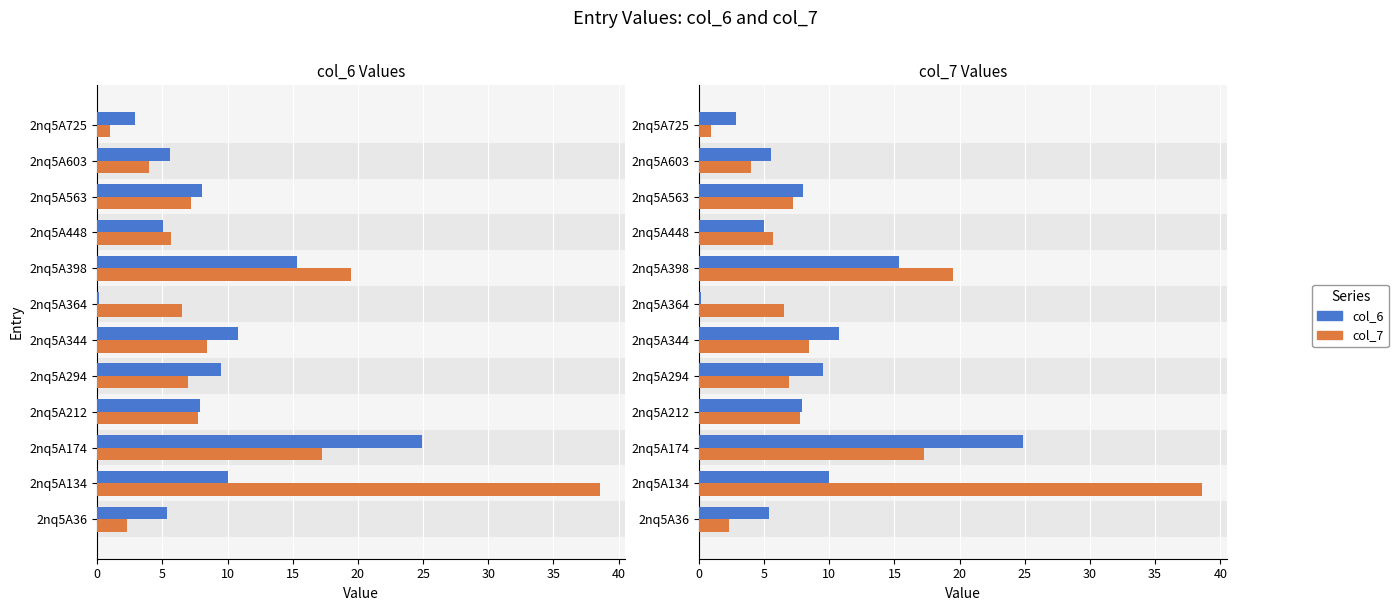

Reading left to right, what are all the values shown in this chart?

col_6: 5.4	10.0	24.9	7.9	9.5	10.8	0.1	15.3	5.0	8.0	5.6	2.9
col_7: 2.3	38.6	17.2	7.7	6.9	8.4	6.5	19.5	5.7	7.2	4.0	1.0